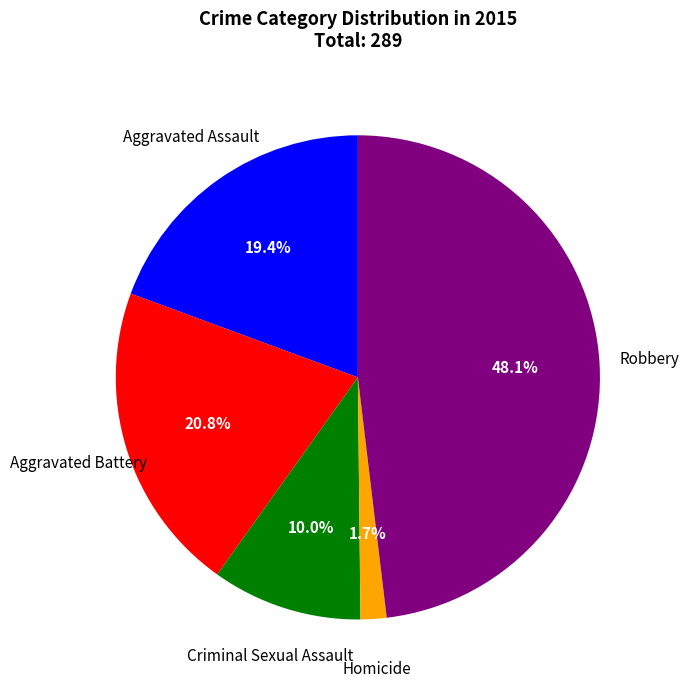

To the nearest percent, what is the difference between the Criminal Sexual Assault and Homicide slice percentages?

8%